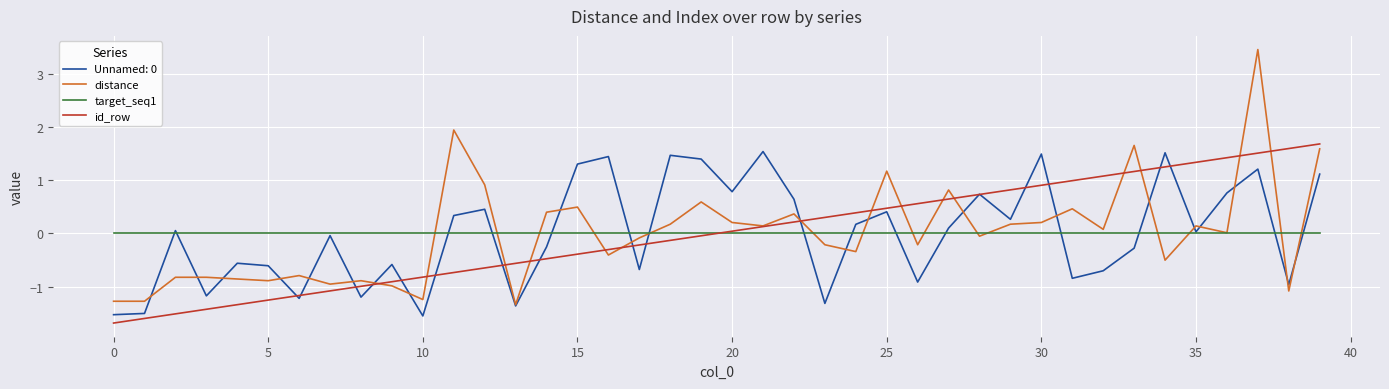

What is the difference between the second highest and second lowest values in the distance series?

3.2